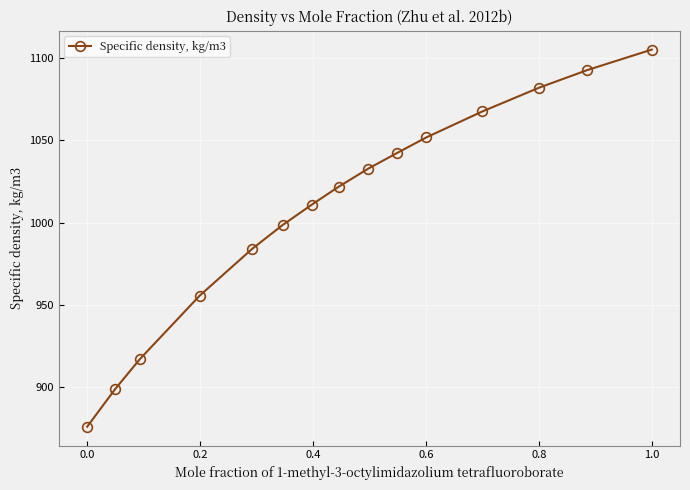

What is the difference between the maximum and second lowest values?

205.8